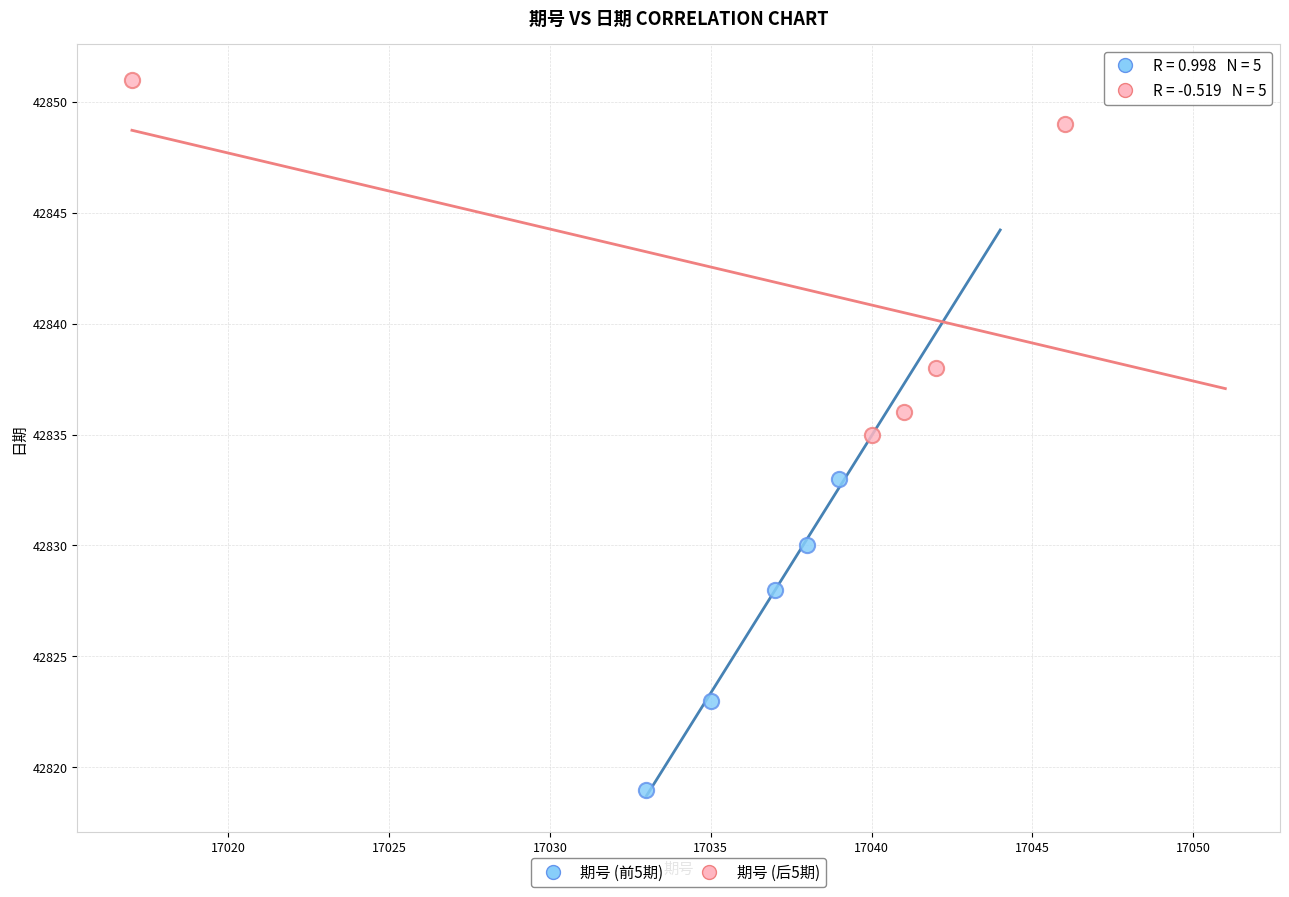

Which series contains the lowest Y value?

期号 (前5期)